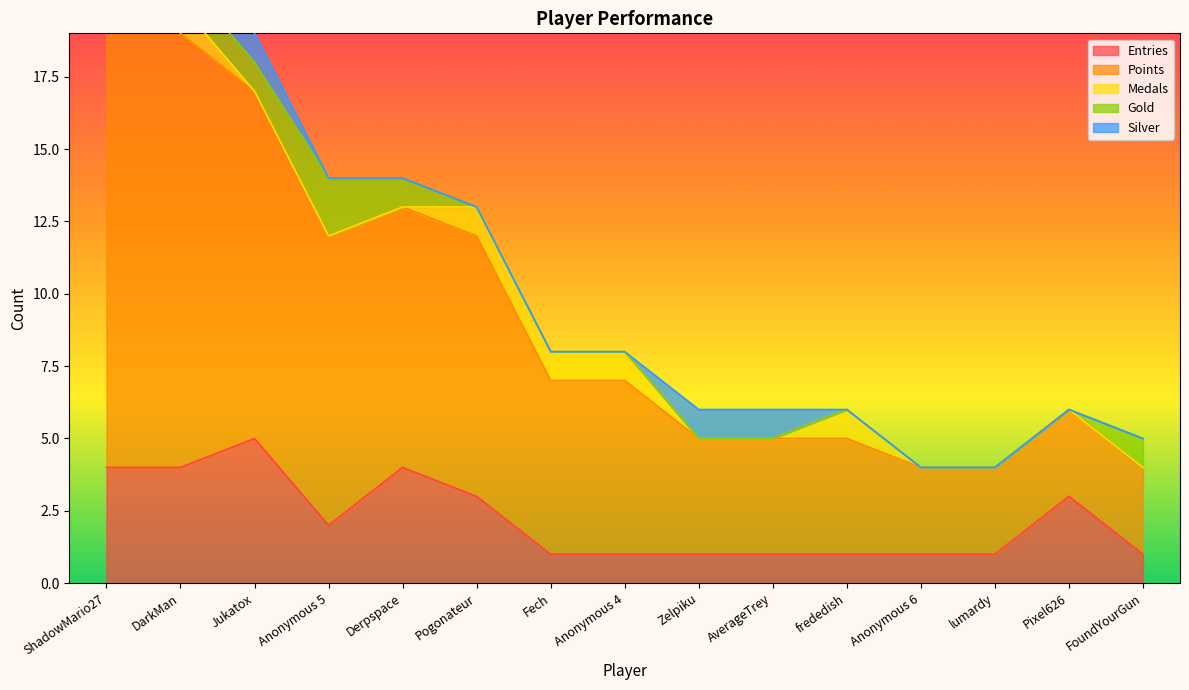

At how many categories does at least one series exceed 12?

2